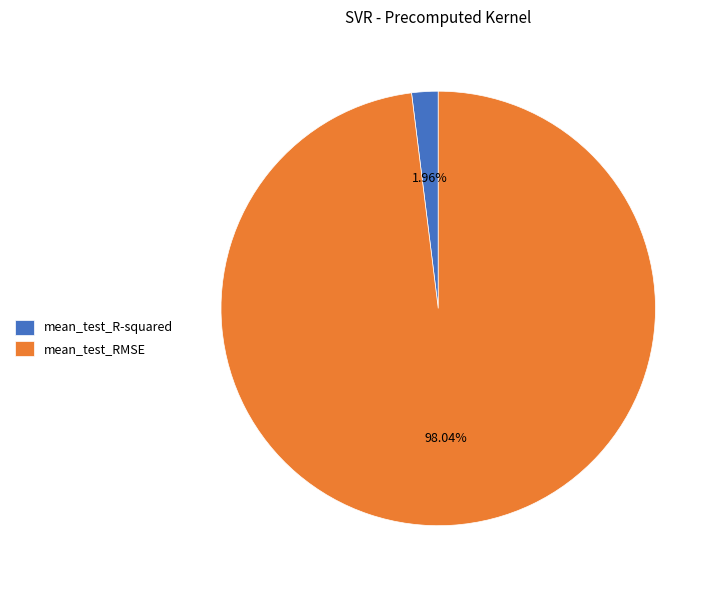

How many slices are in this pie chart?

2